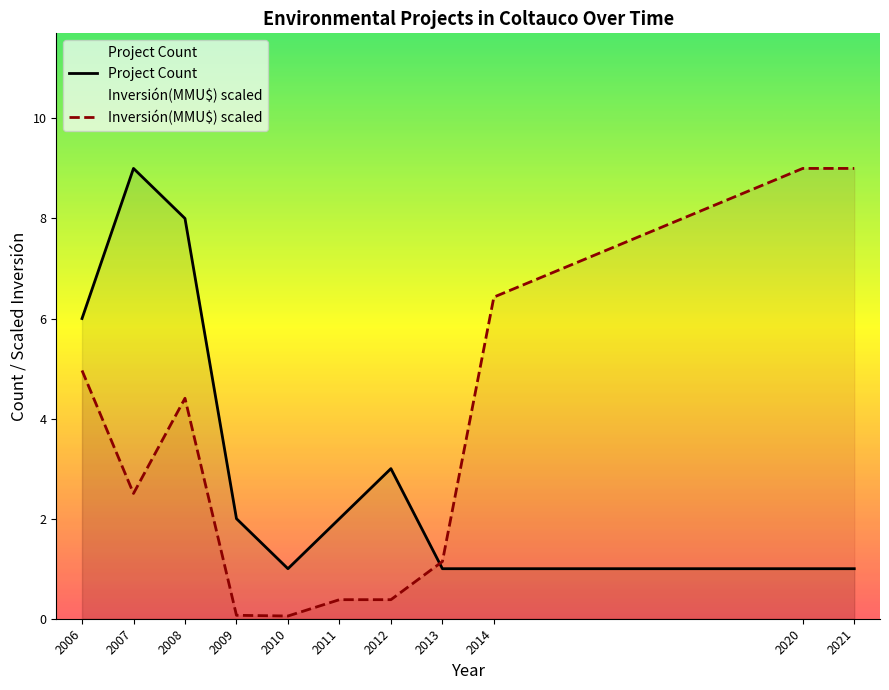

List the series in order of their overall mean, highest first.

Inversión(MMU$) scaled, Project Count